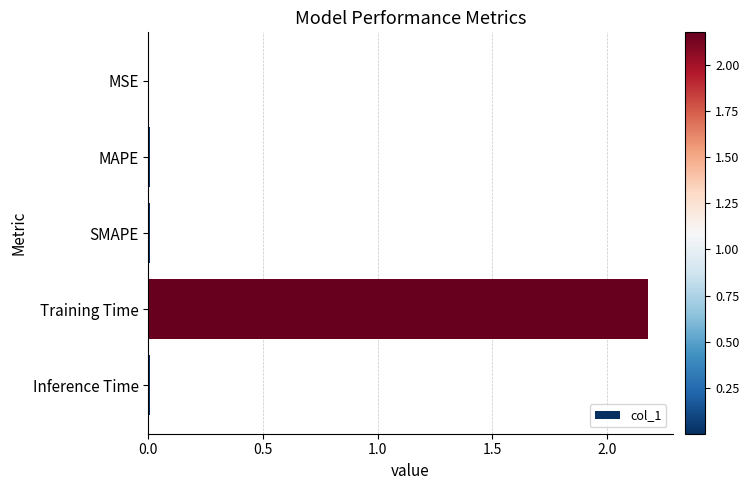

True or false: the data shows 0.0 at SMAPE.

True